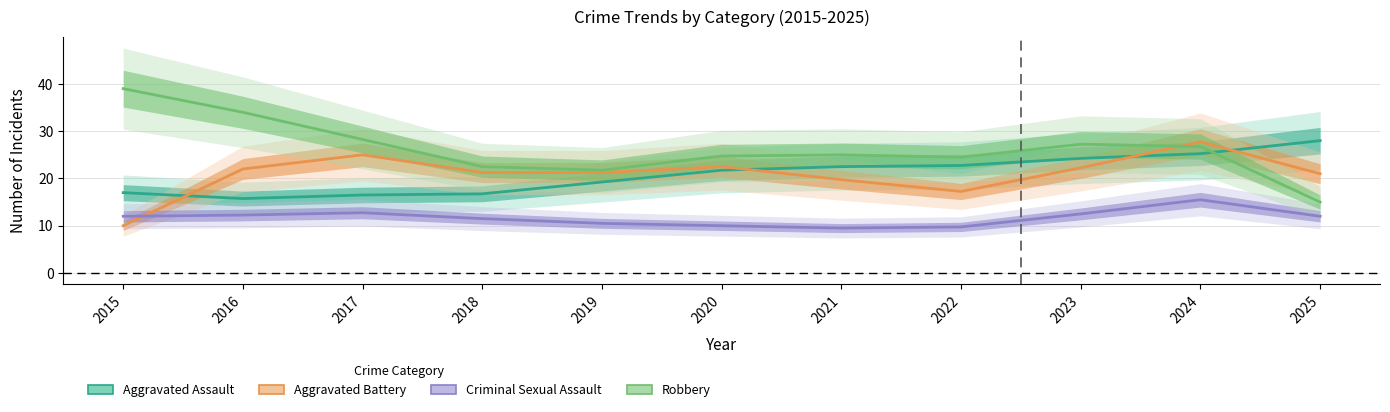

True or false: Aggravated Battery has a value of 9.5 at 2019.

False